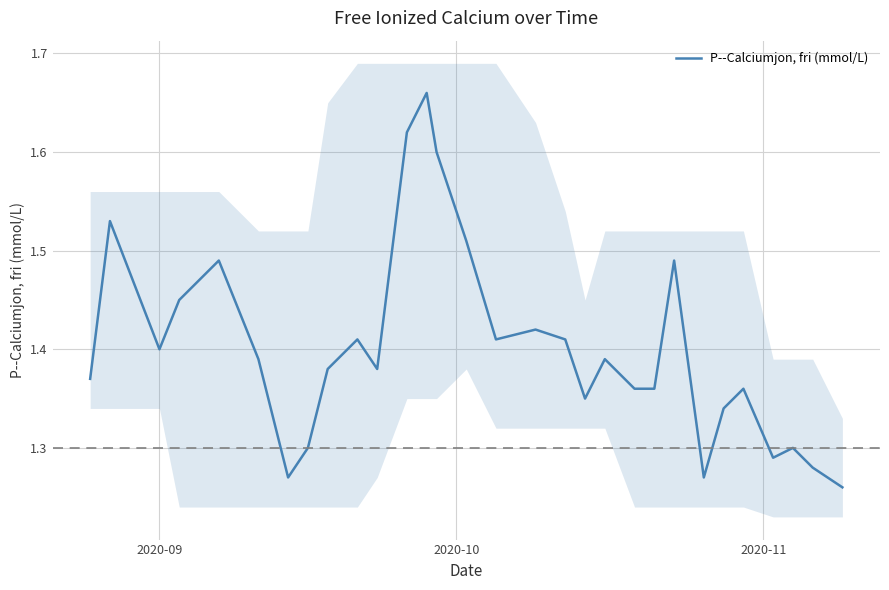

Reading left to right, what are all the values shown in this chart?

1.4	1.5	1.4	1.4	1.5	1.4	1.3	1.3	1.4	1.4	1.4	1.6	1.7	1.6	1.5	1.4	1.4	1.4	1.4	1.4	1.4	1.4	1.5	1.3	1.3	1.4	1.3	1.3	1.3	1.3